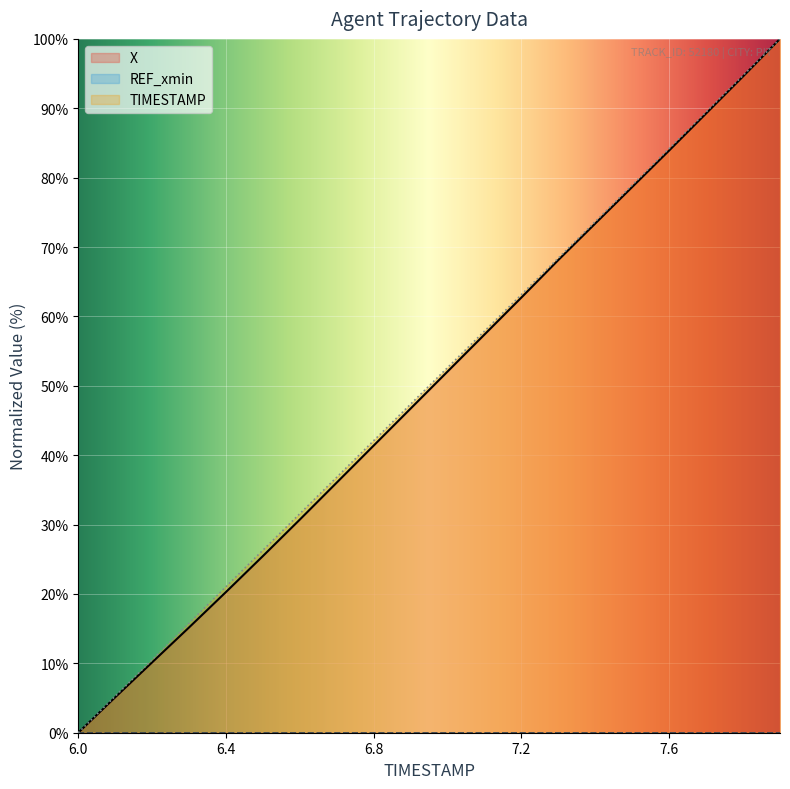

List the labels in order of X value, largest first.

7.9, 7.8, 7.7, 7.6, 7.5, 7.4, 7.3, 7.2, 7.1, 7.0, 6.9, 6.8, 6.7, 6.6, 6.5, 6.4, 6.3, 6.2, 6.1, 6.0